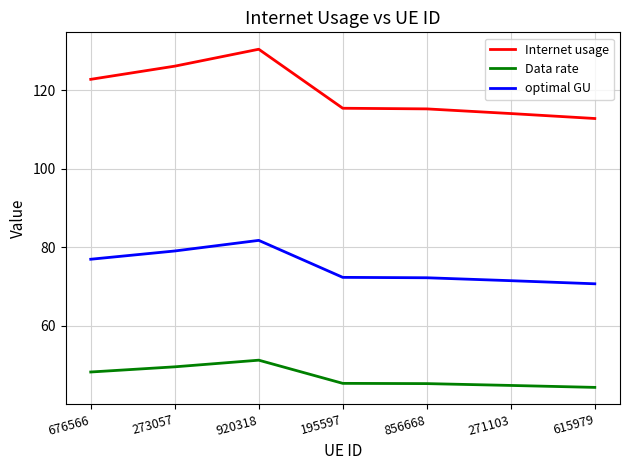

True or false: Data rate and optimal GU intersect in this chart.

False